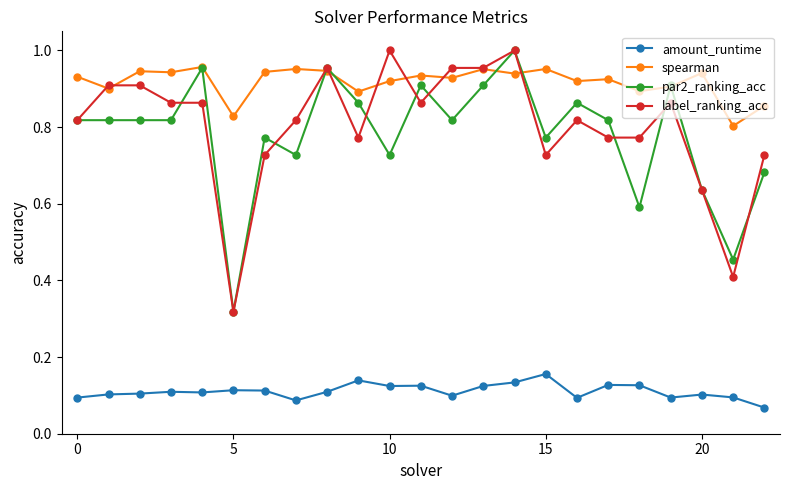

True or false: par2_ranking_acc and amount_runtime intersect in this chart.

False